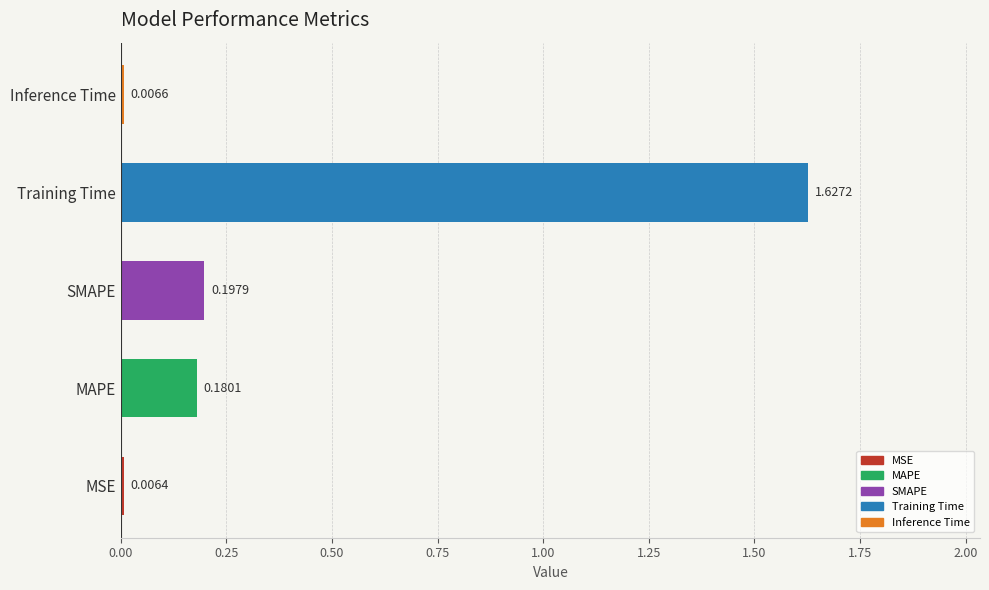

What is the sum of all values?

2.0